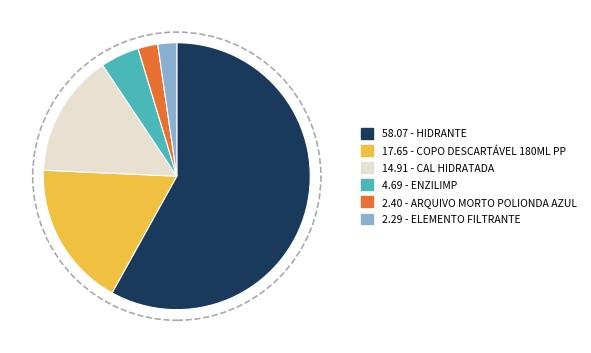

Does any single category account for the majority?

Yes